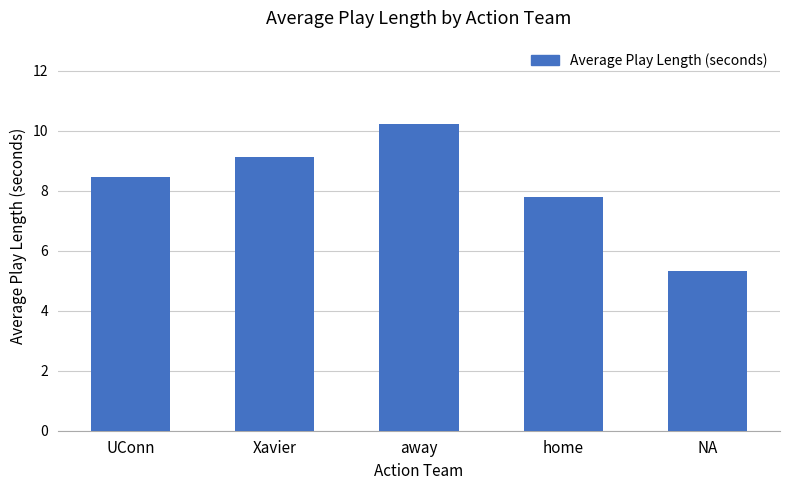

How many data points are above 8?

3